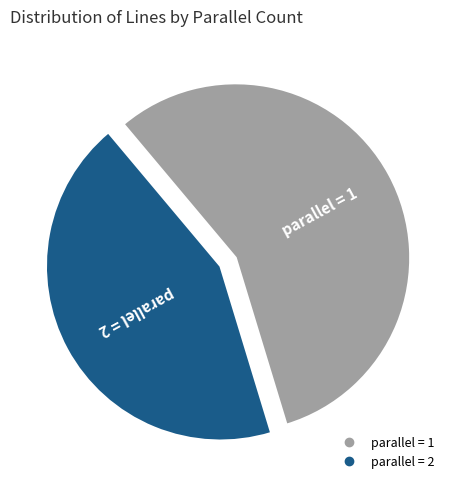

Is there a majority slice in this chart?

Yes